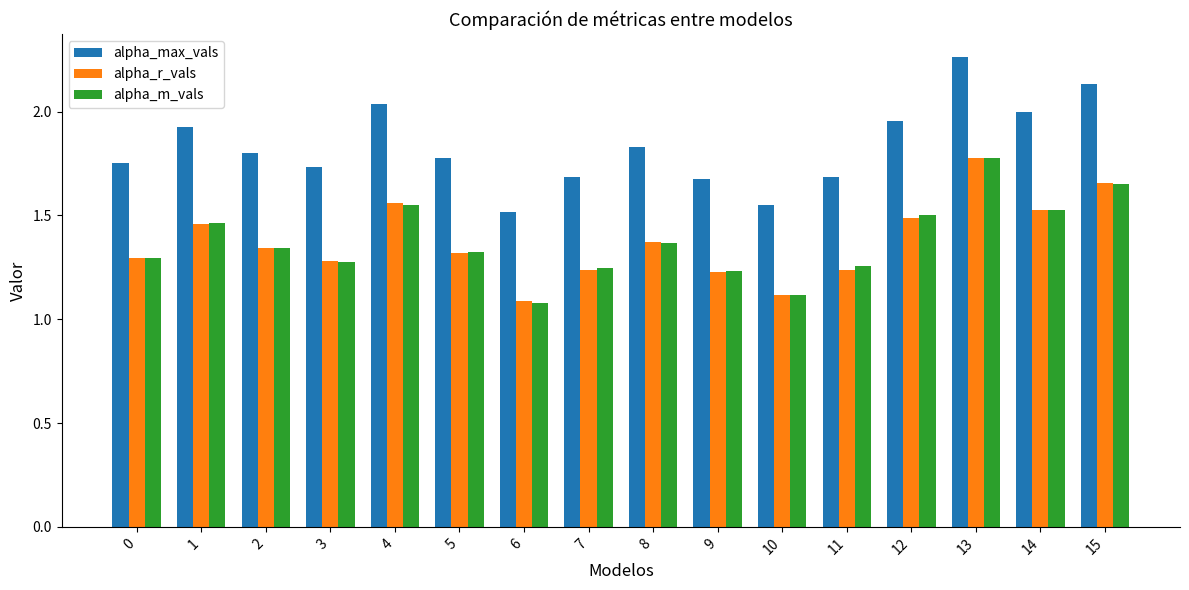

Is it true that alpha_r_vals equals 1.1 at 6?

True